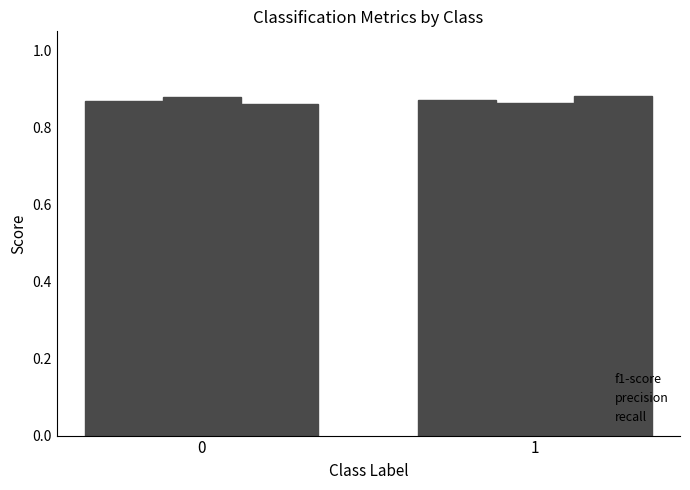

What is the maximum value shown in the chart?

0.9